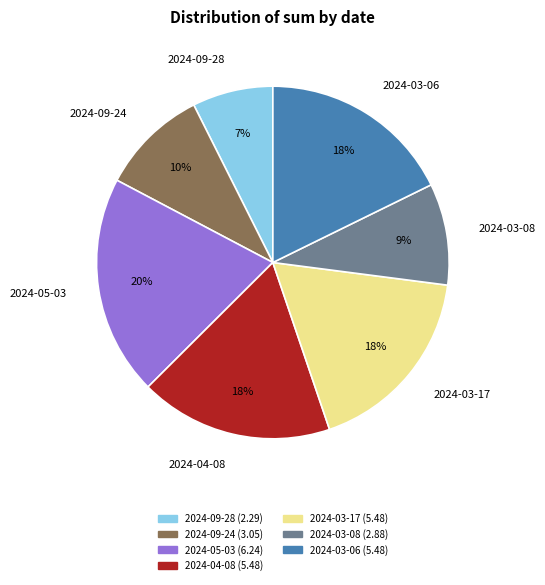

Does 2024-04-08 account for over 50% of the chart?

No